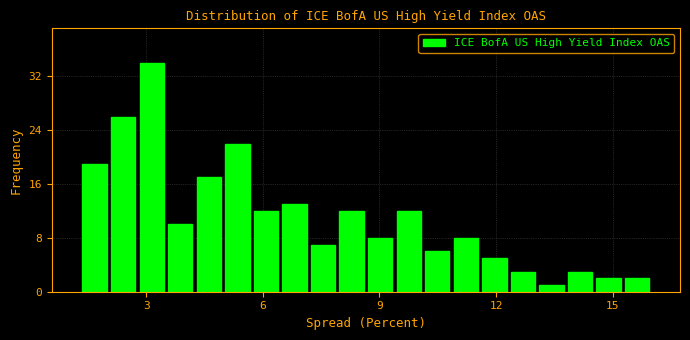

Read against the x-axis, roughly where is the centre of the tallest bar?

3.0